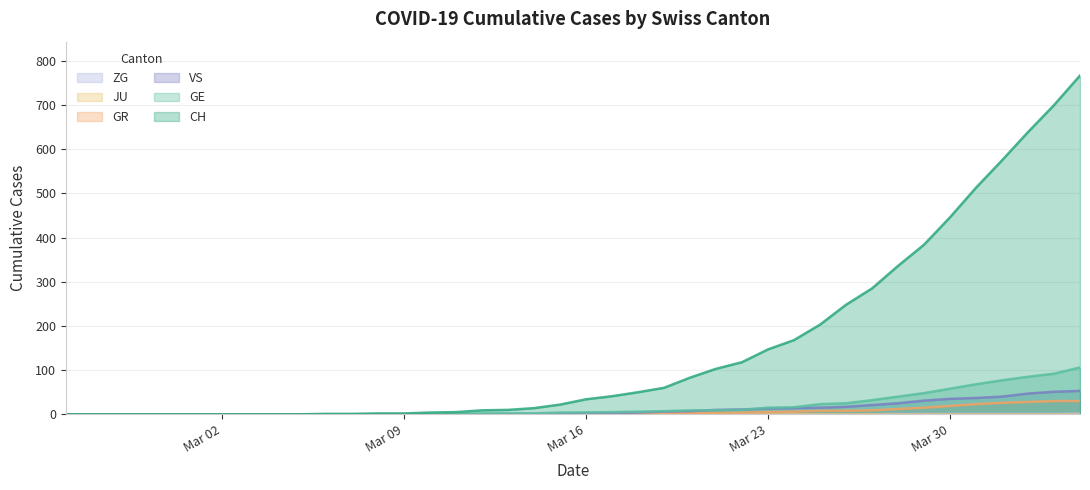

The GR series shows -18 at 2020-03-08. True or false?

False